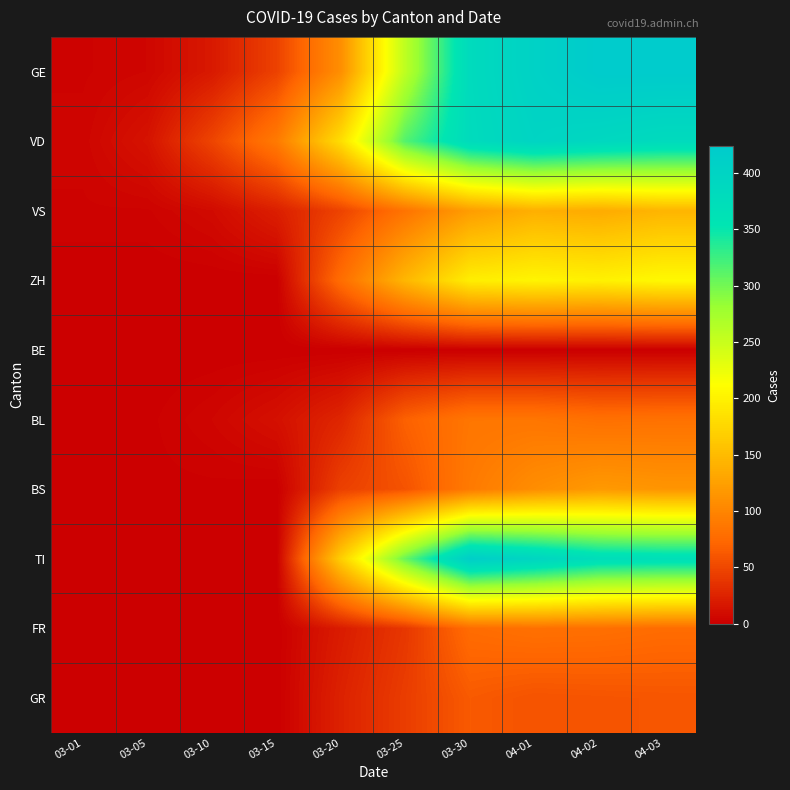

Which series has the largest range (max minus min)?

GE